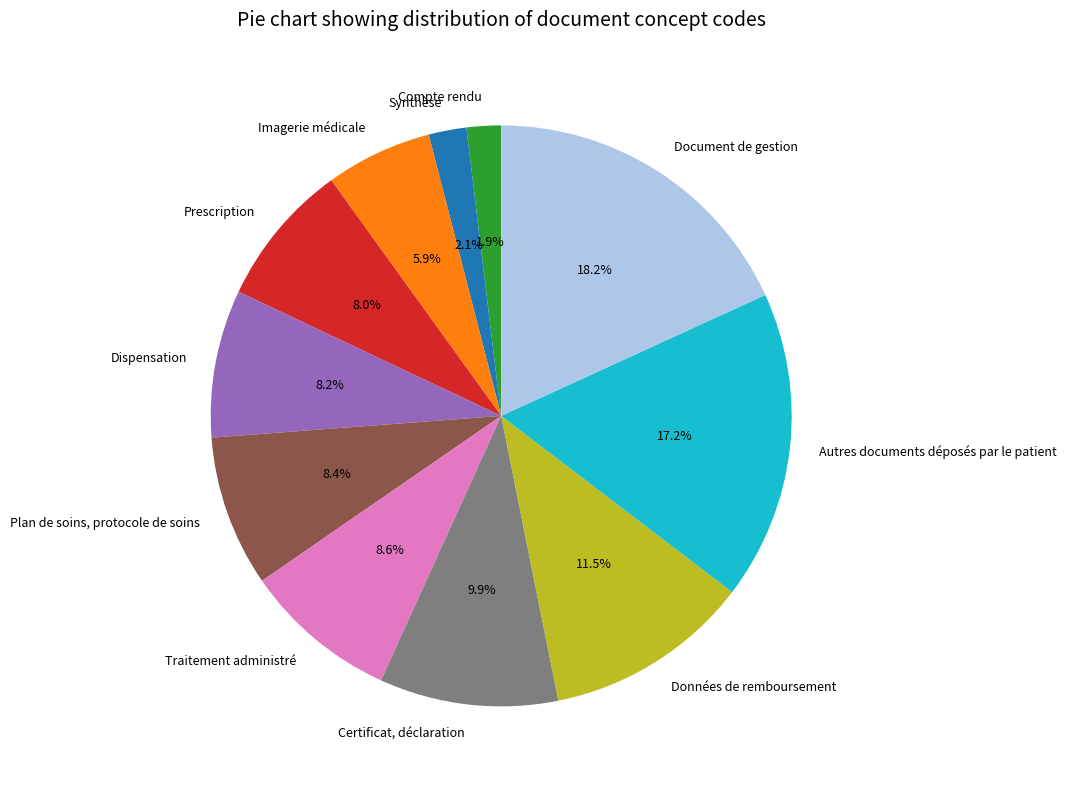

How many slices are in this pie chart?

11